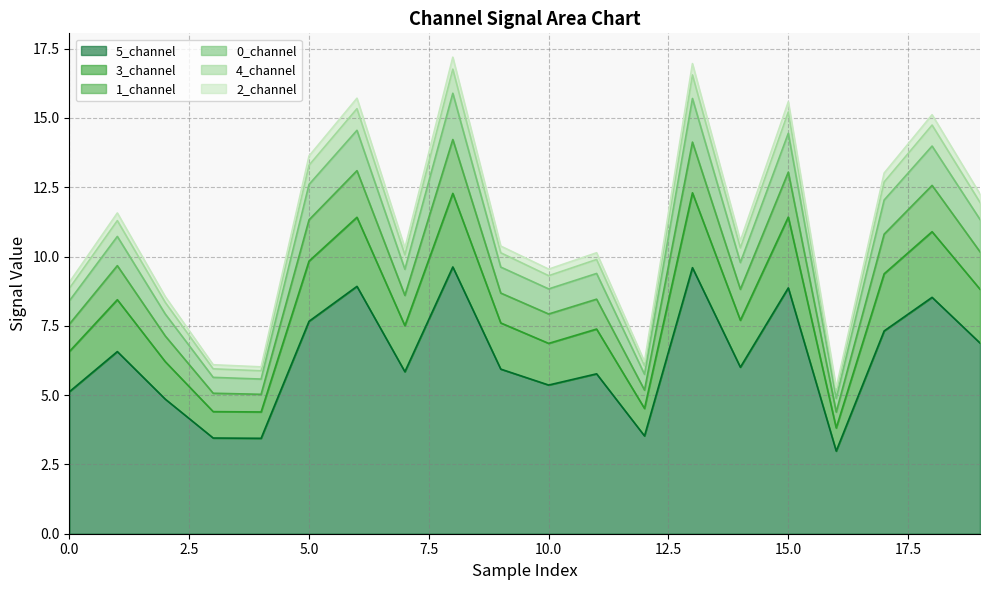

What is the highest value of the 5_channel series?

9.6